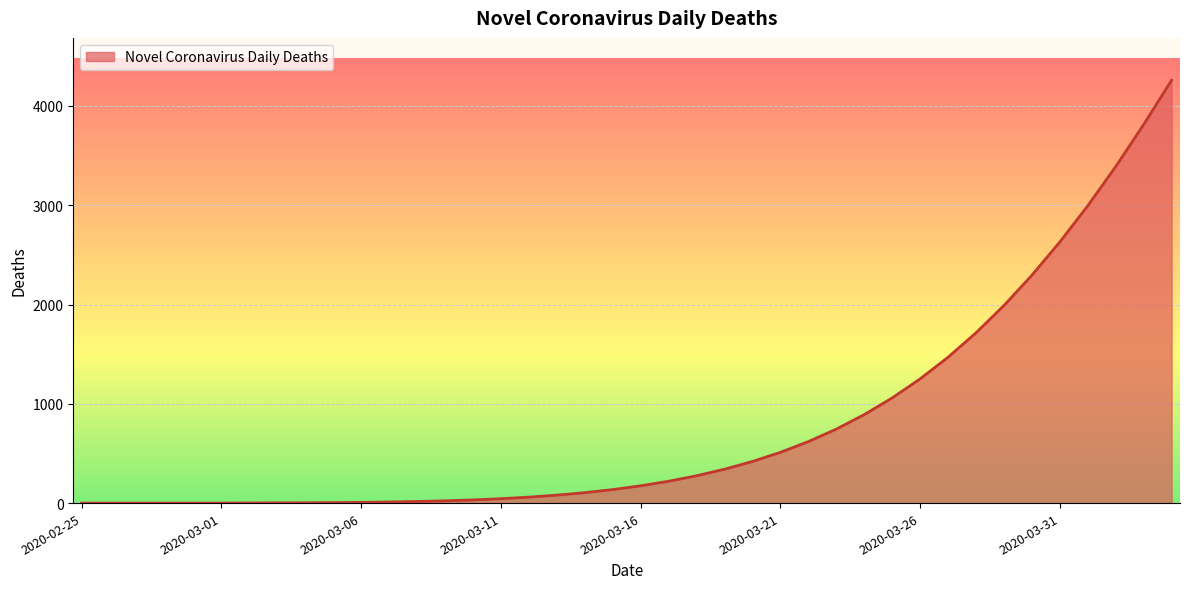

What is the maximum value shown in the chart?

4260